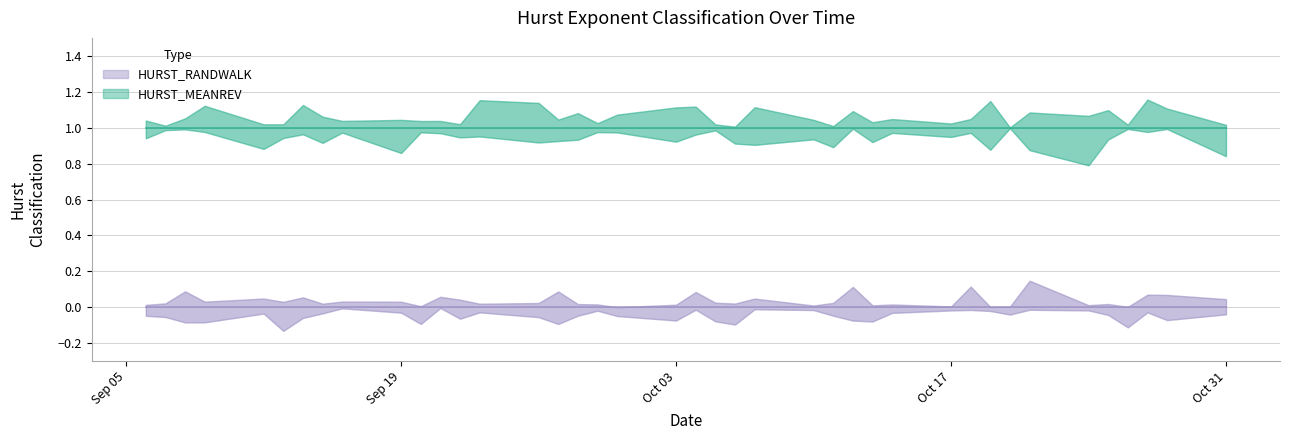

True or false: HURST_MEANREV and HURST_RANDWALK intersect in this chart.

False